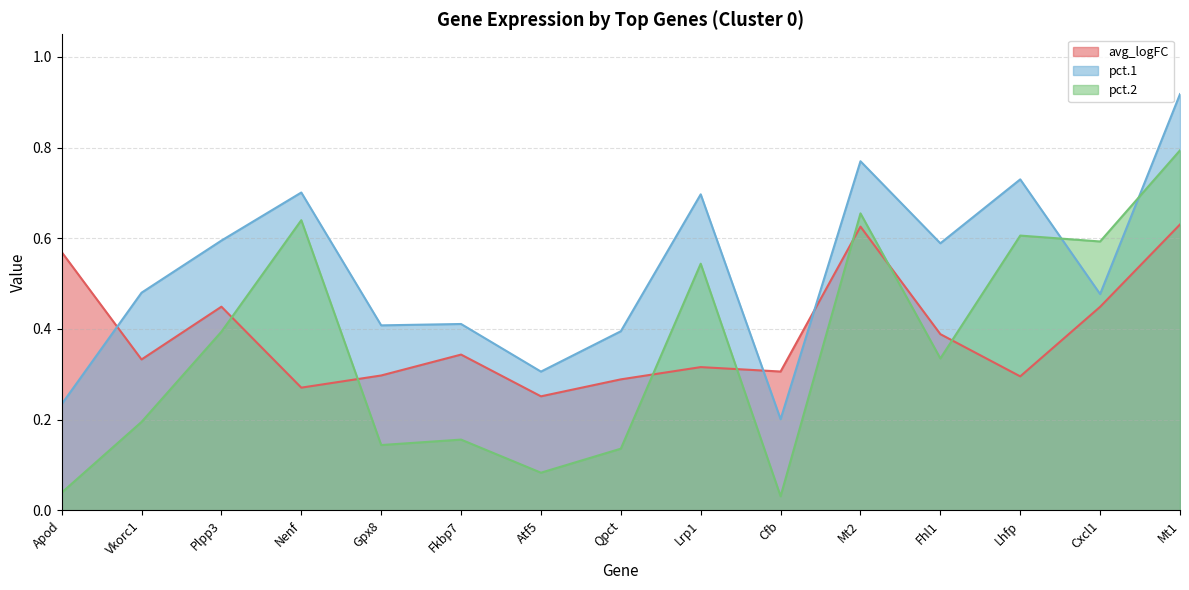

Does the chart have visible grid lines?

Yes